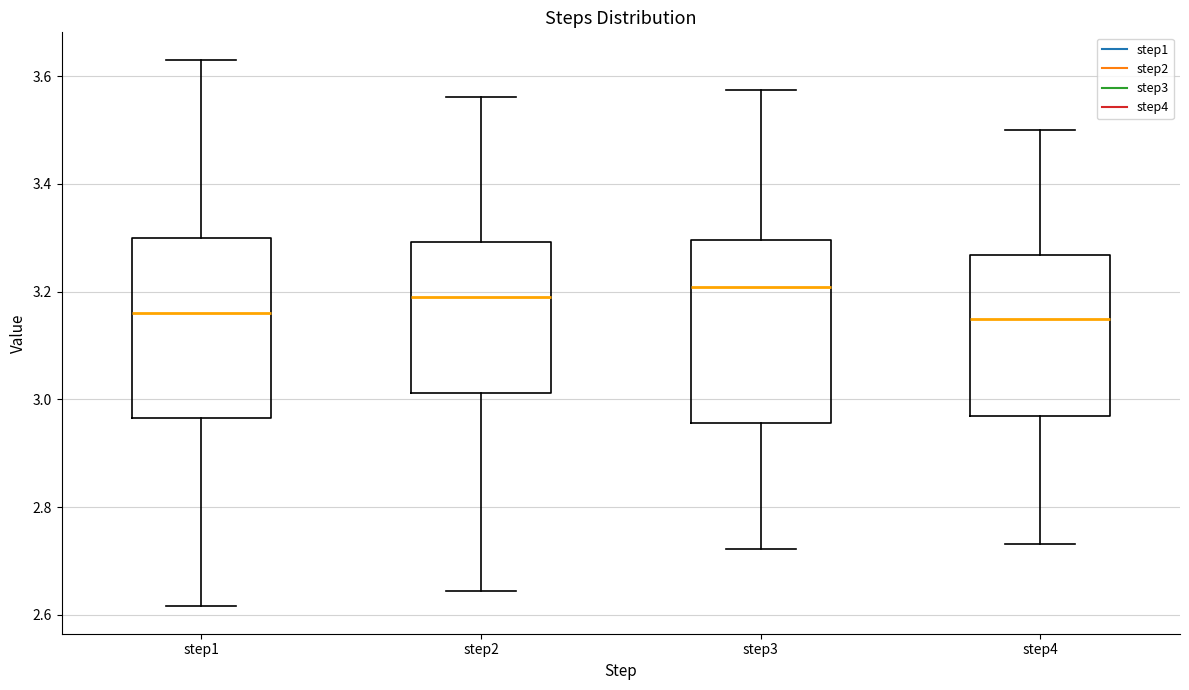

Reading left to right, read every box against the y-axis: the position of its median line, the range the box covers, and the ends of its whiskers. The values are not printed on the chart, so give them approximately, as read against the axis.

step1: median 3.16, box 2.96 to 3.30, whiskers 2.62 to 3.64
step2: median 3.20, box 3.02 to 3.30, whiskers 2.64 to 3.56
step3: median 3.20, box 2.96 to 3.30, whiskers 2.72 to 3.58
step4: median 3.14, box 2.96 to 3.26, whiskers 2.74 to 3.50